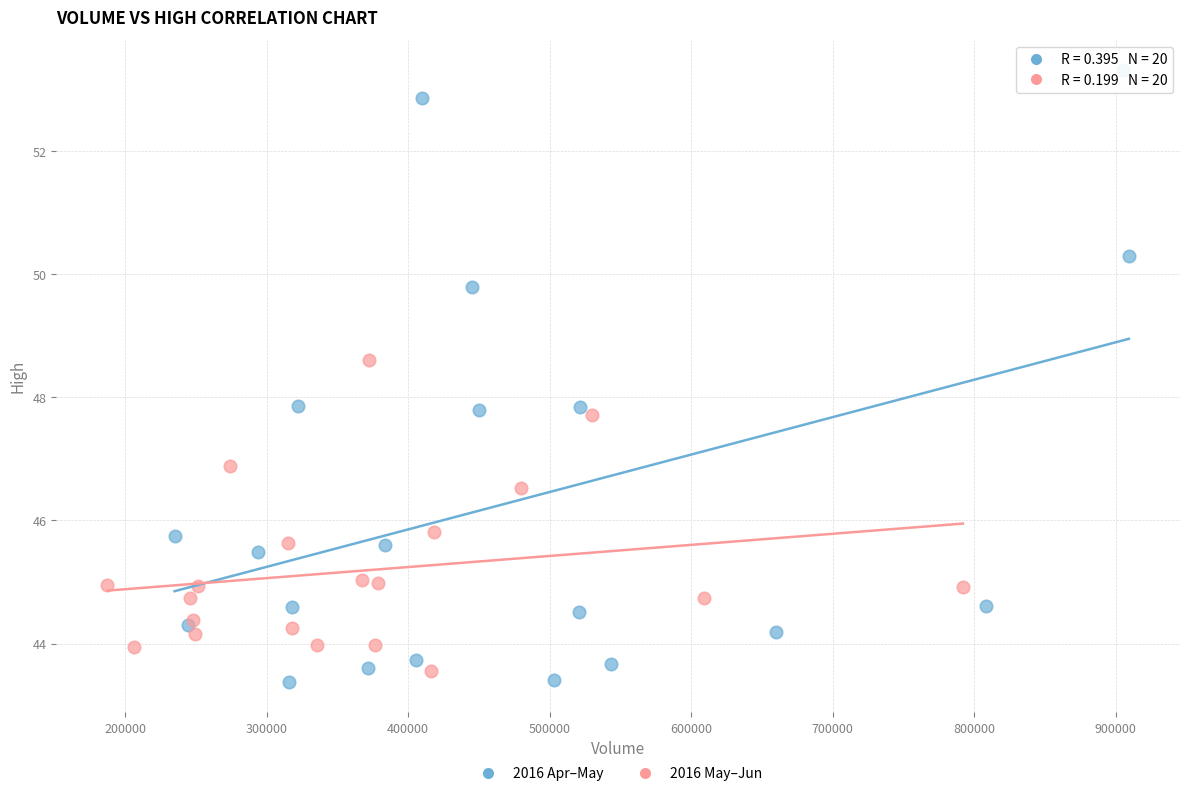

Which series reaches the maximum Y coordinate?

2016 Apr–May